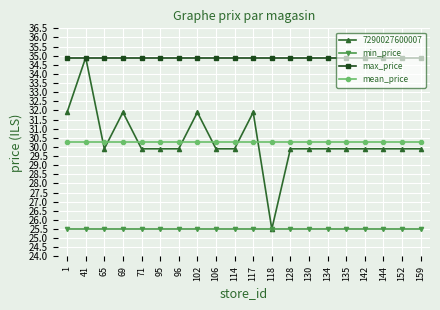

True or false: 7290027600007 has more than 0 interior local peaks.

True